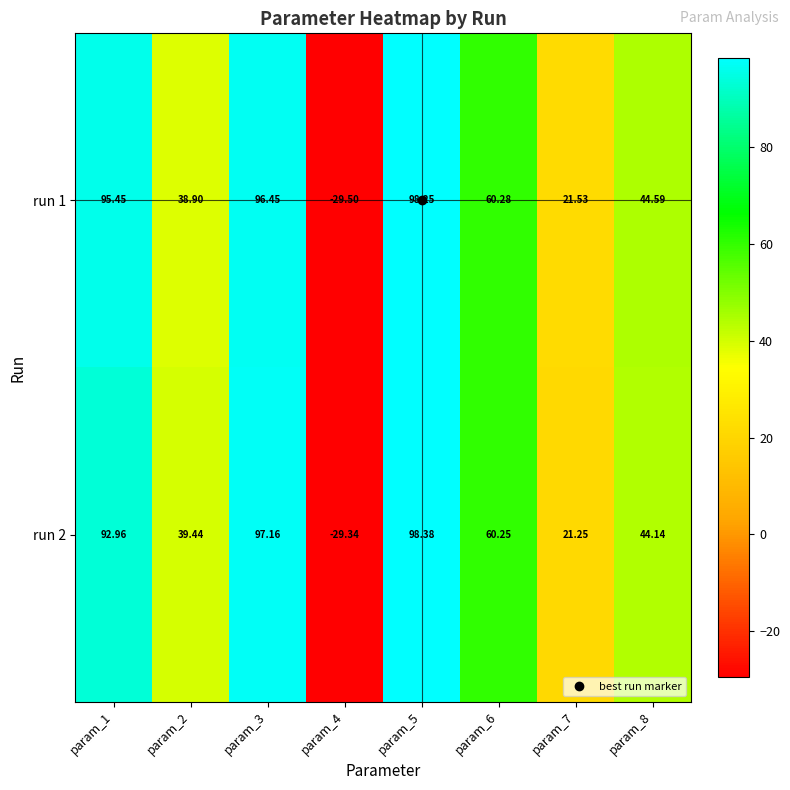

How many data points does each series have?

8